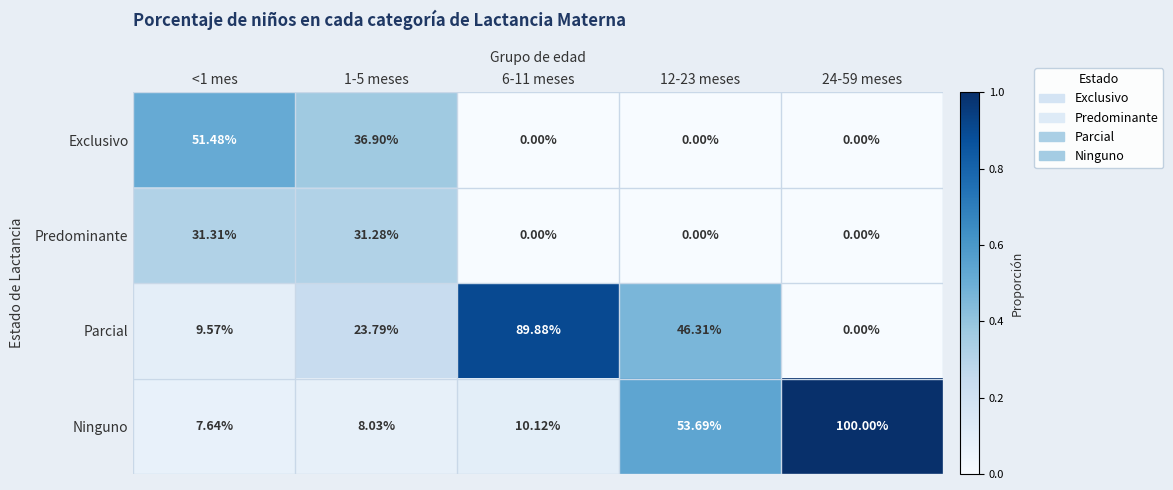

Rank the series at 1-5 meses from lowest to highest value.

Ninguno, Parcial, Predominante, Exclusivo